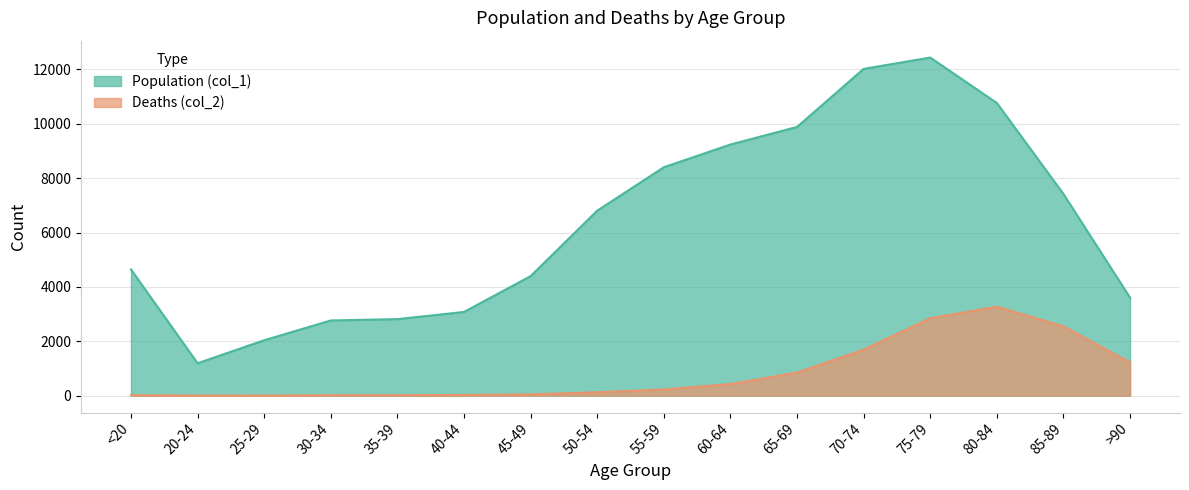

True or false: Population (col_1) has a value of 4641 at <20.

True